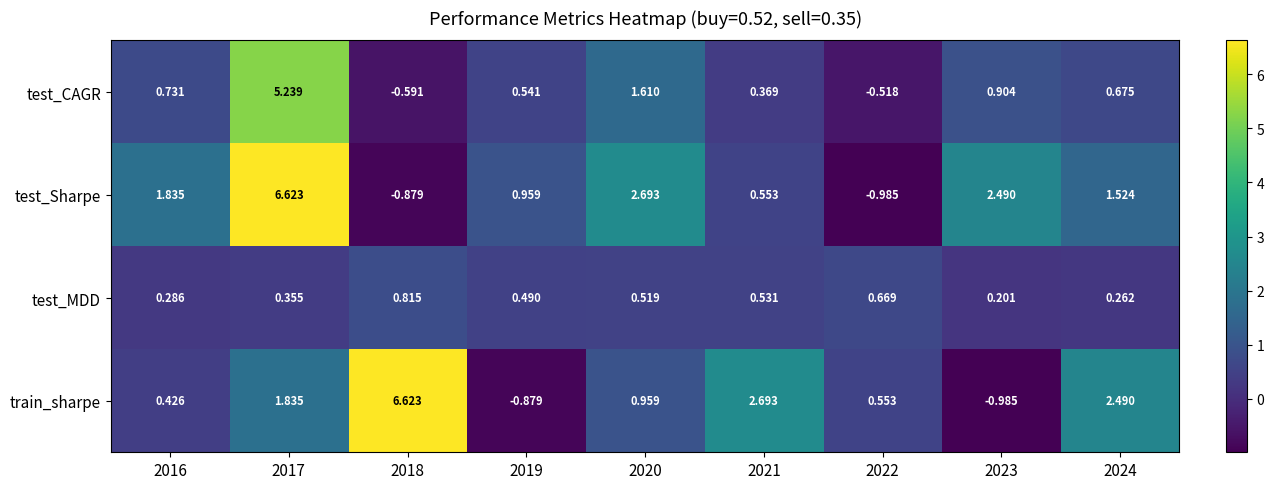

At 2020, list the series in order from smallest to largest.

test_MDD, train_sharpe, test_CAGR, test_Sharpe